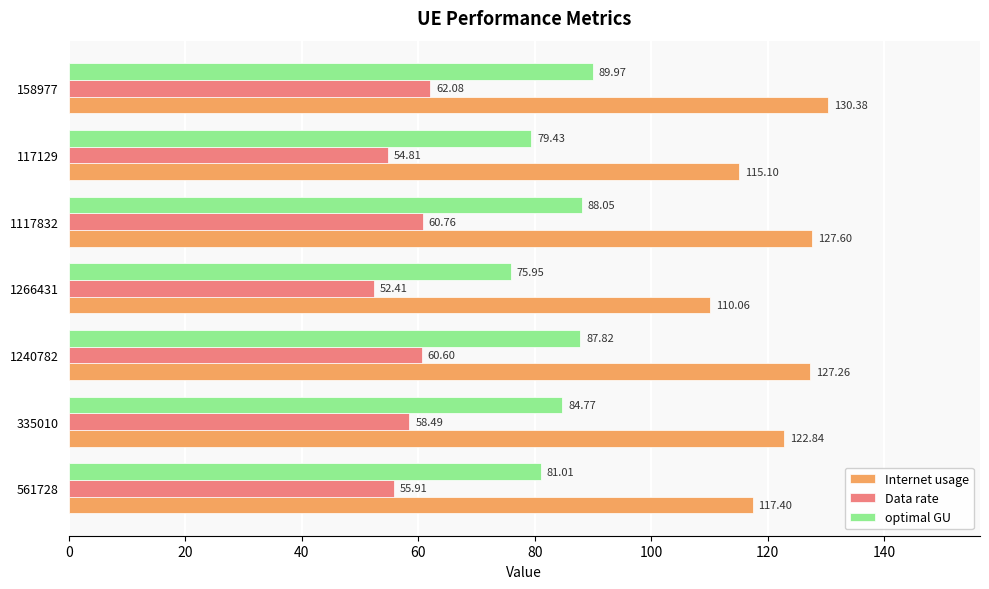

Which series has the largest range (max minus min)?

Internet usage